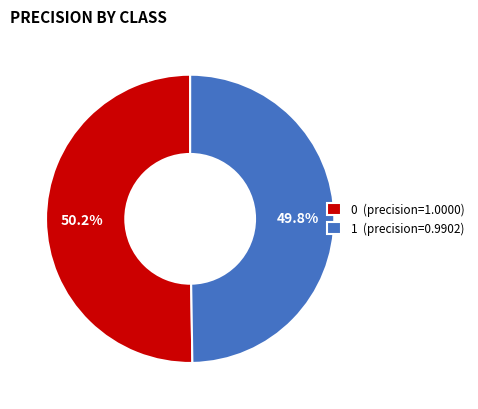

True or false: 0 accounts for 50% of the total.

True